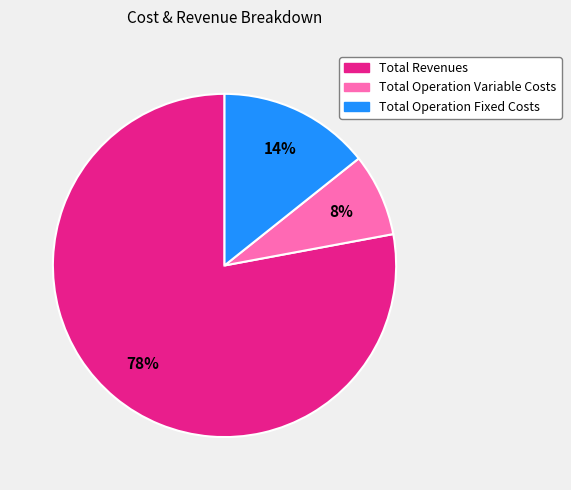

Is there any slice that represents more than half of the pie?

Yes